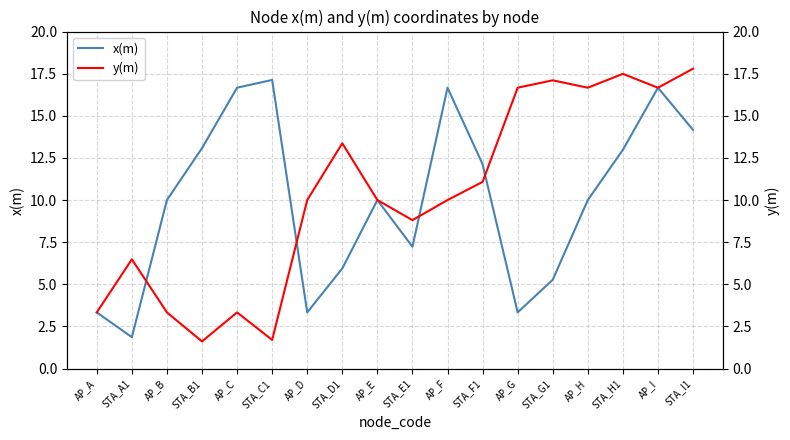

In y(m), how many points are higher than both neighbors (excluding endpoints)?

5